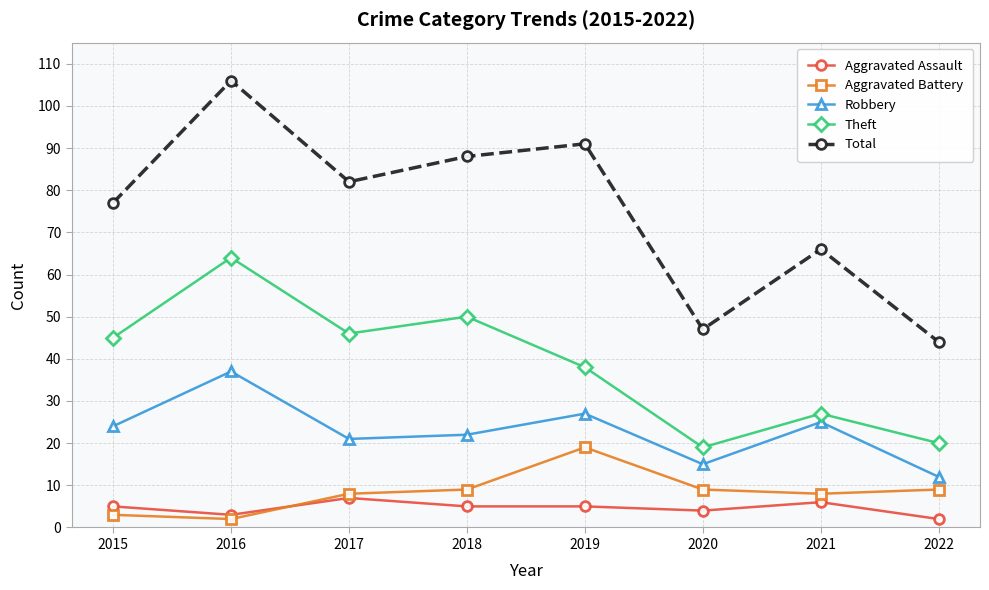

What value does the Robbery series have at 2017?

21